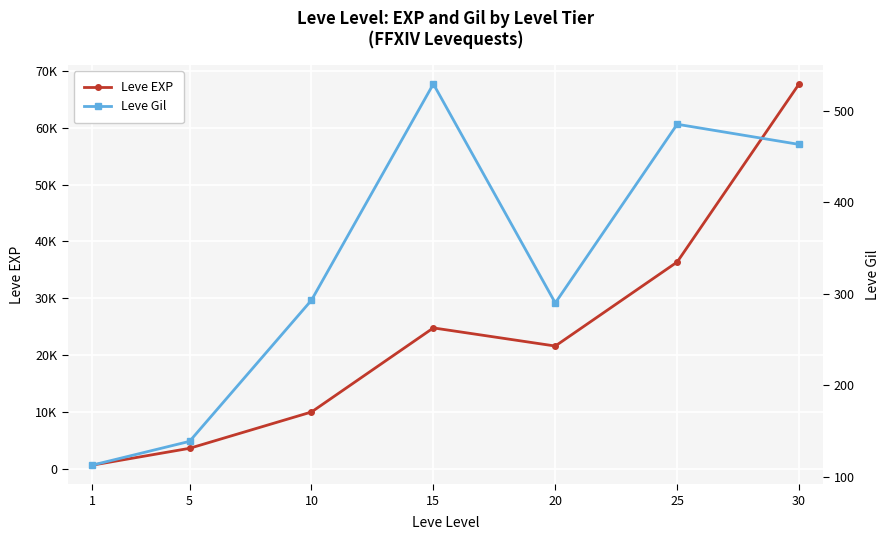

True or false: Leve EXP and Leve Gil intersect in this chart.

False